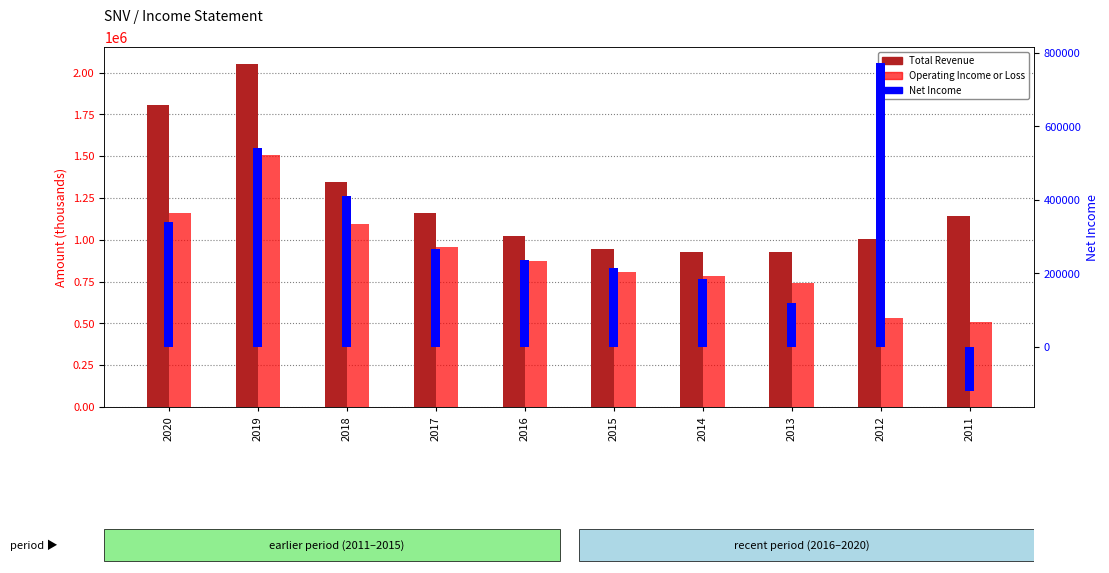

What is the difference between the Operating Income or Loss values at 2015 and 2019?

699800